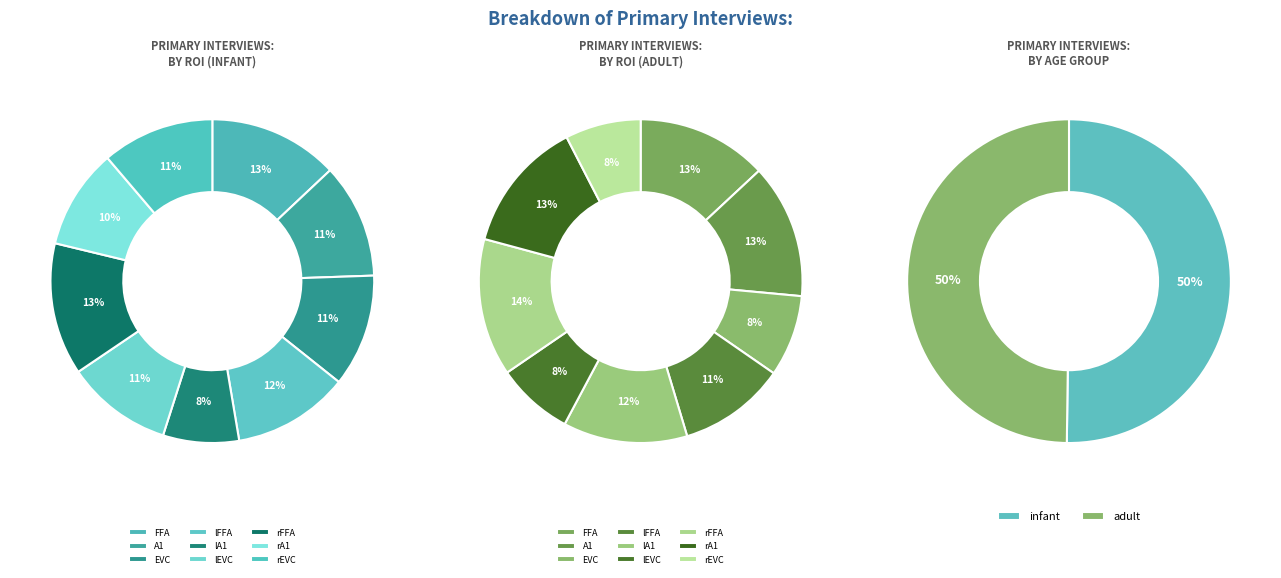

Does any single category account for the majority?

No